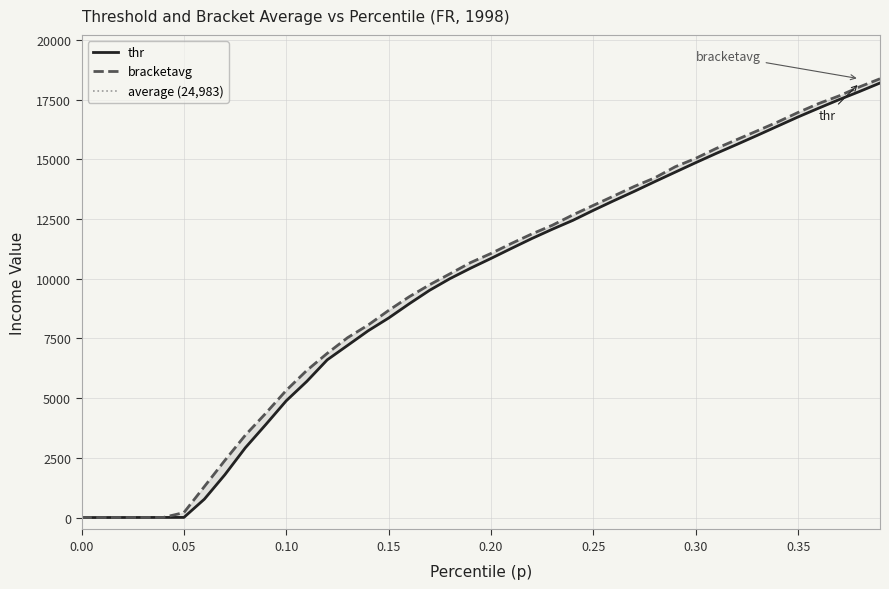

Which series has the largest total across all categories?

bracketavg